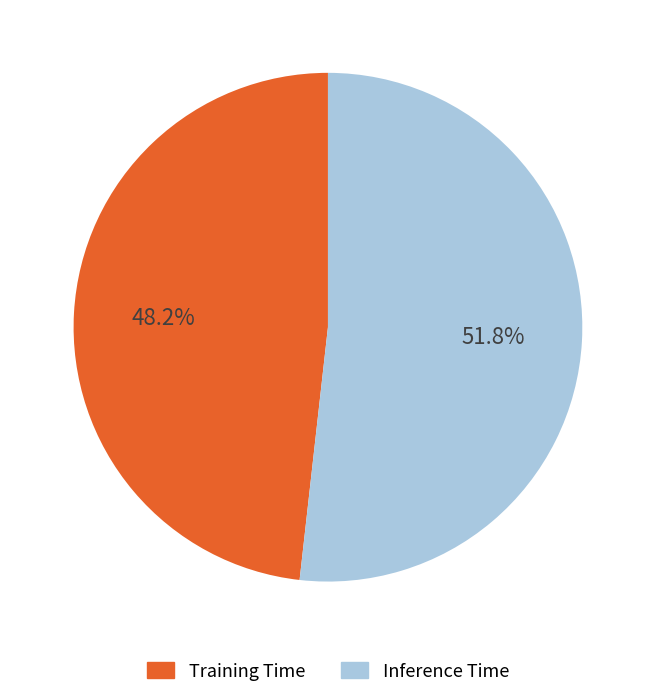

Is Inference Time the majority of the pie?

Yes